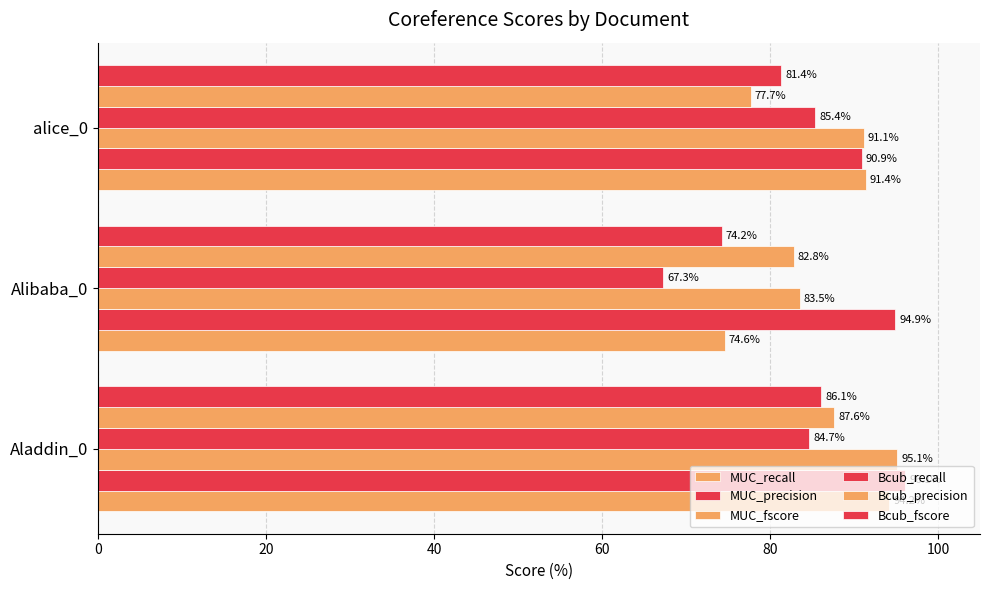

How many values in the Bcub_precision series exceed 82?

2